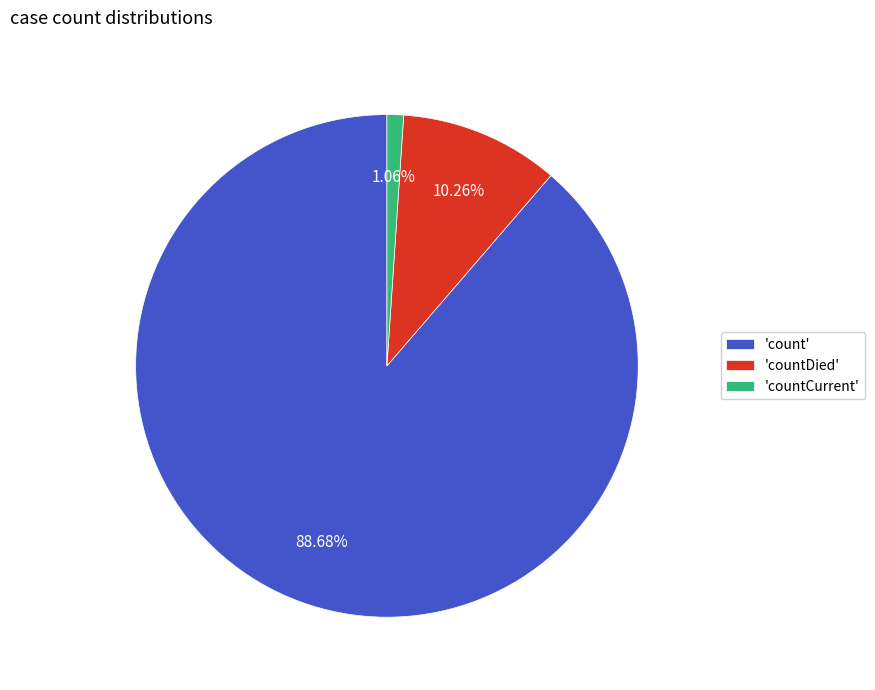

Which category has the smallest portion of the pie?

'countCurrent'